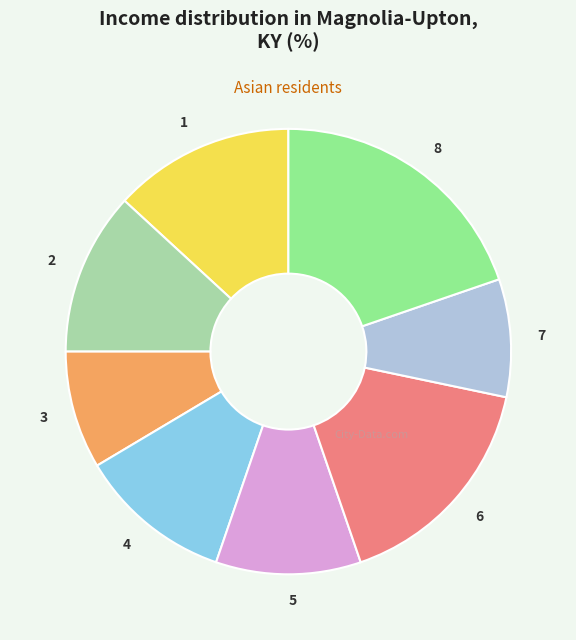

Which slice is the largest?

8